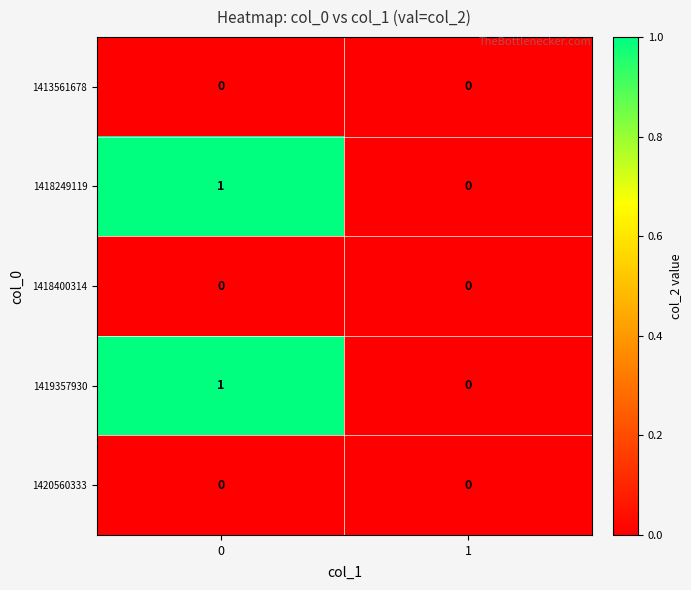

What is the total value across all series at 0?

2